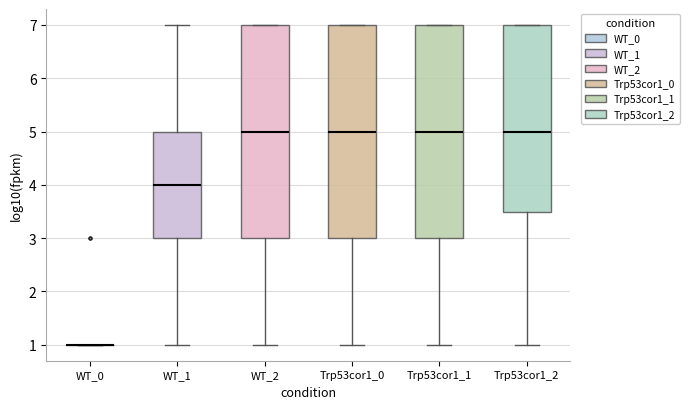

Reading left to right, read every box against the y-axis: the position of its median line, the range the box covers, and the ends of its whiskers. The values are not printed on the chart, so give them approximately, as read against the axis.

WT_0: box collapsed to a line at 1.0, whiskers 1.0 to 1.0
WT_1: median 4.0, box 3.0 to 5.0, whiskers 1.0 to 7.0
WT_2: median 5.0, box 3.0 to 7.0, whiskers 1.0 to 7.0
Trp53cor1_0: median 5.0, box 3.0 to 7.0, whiskers 1.0 to 7.0
Trp53cor1_1: median 5.0, box 3.0 to 7.0, whiskers 1.0 to 7.0
Trp53cor1_2: median 5.0, box 3.5 to 7.0, whiskers 1.0 to 7.0